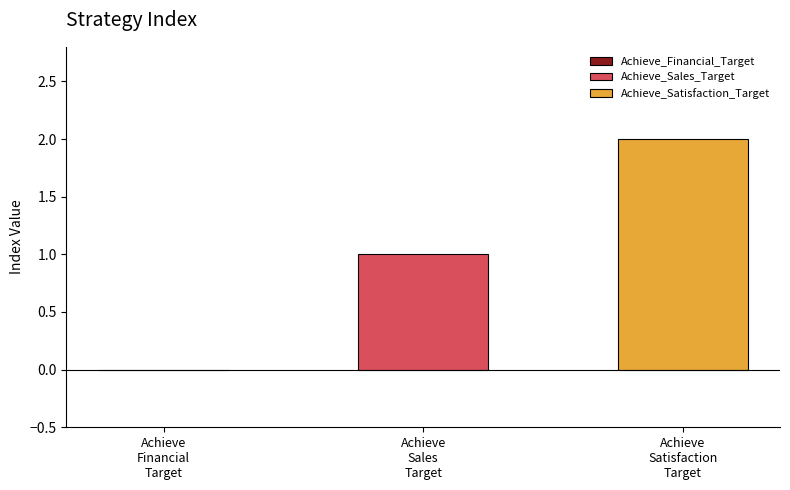

List the series in order of their peak value, highest first.

Achieve_Satisfaction_Target, Achieve_Sales_Target